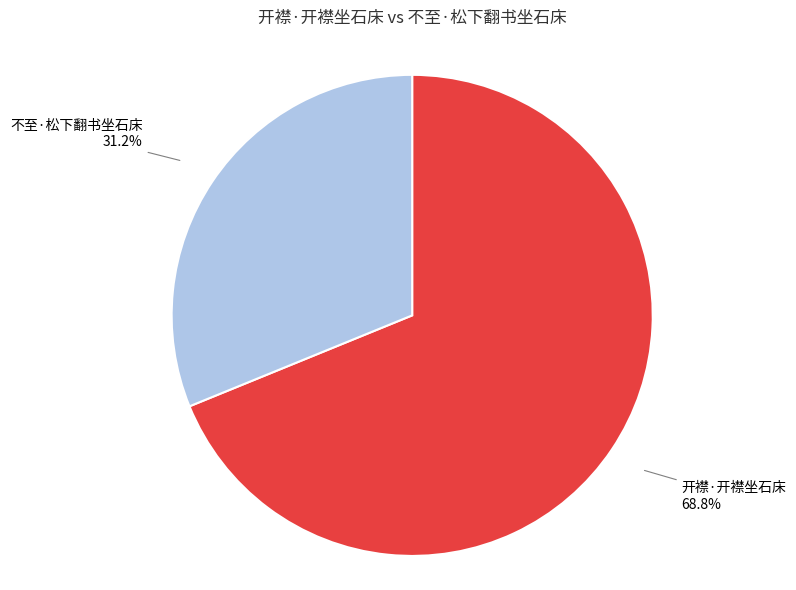

Is there a majority slice in this chart?

Yes